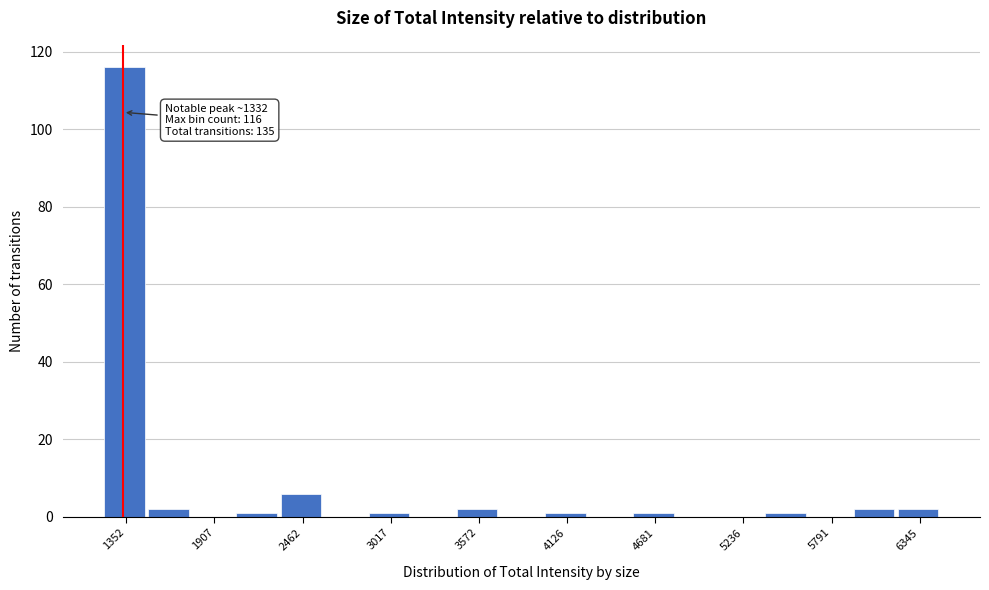

Read against the x-axis, roughly where is the centre of the tallest bar?

1300